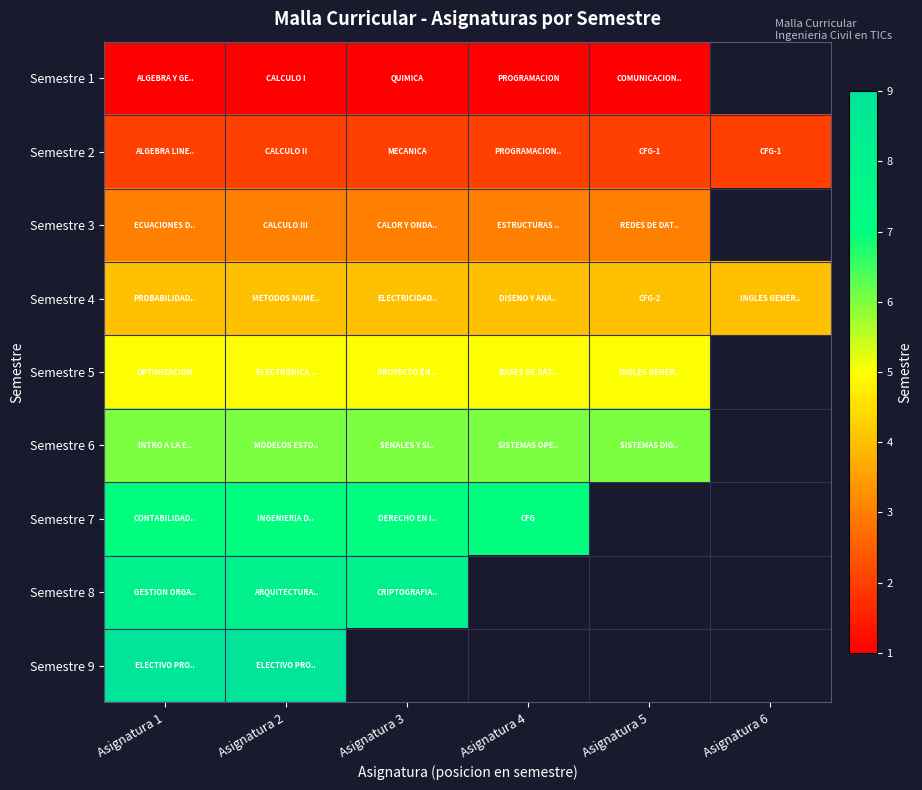

Read the Semestre 6 value at Asignatura 2.

6.0